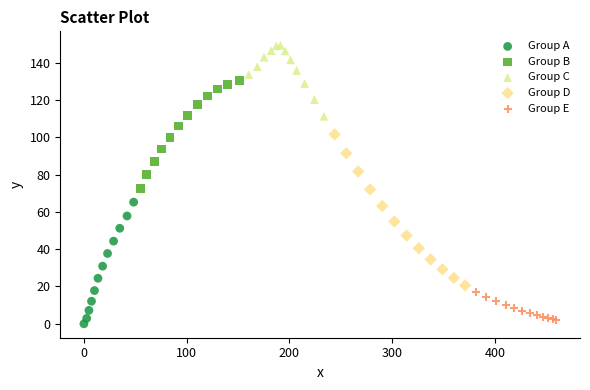

Which series has the largest Y range (max minus min)?

Group D